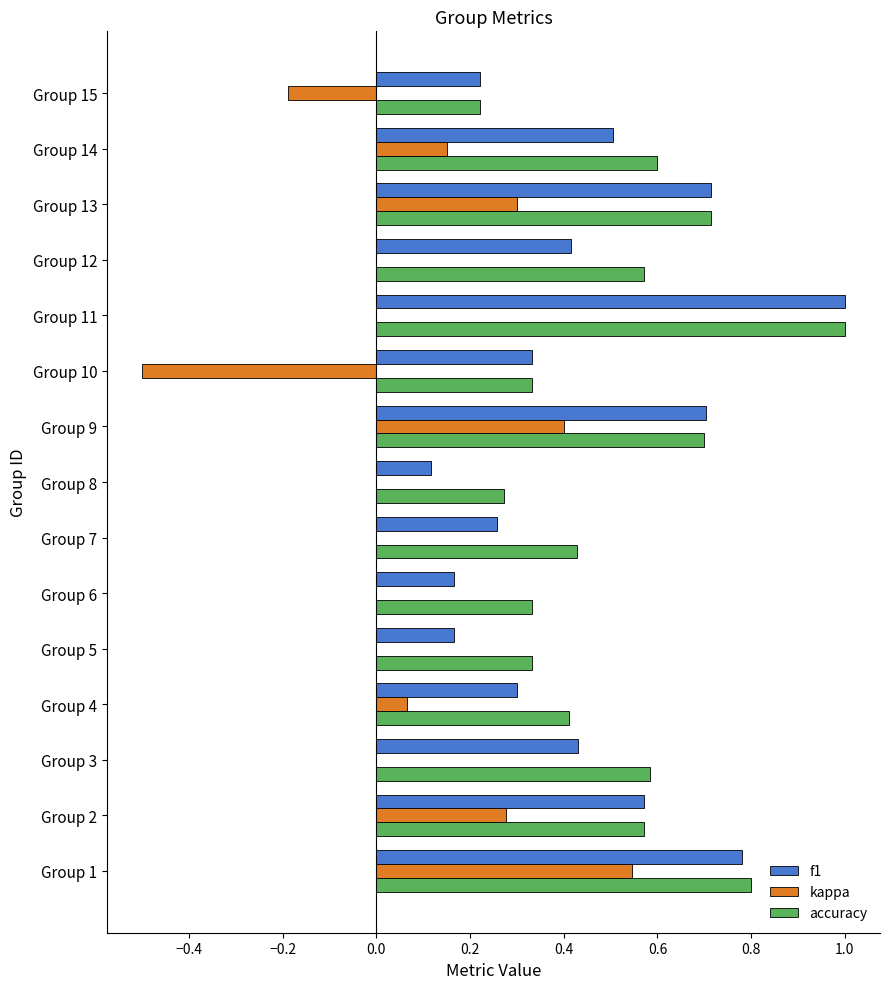

What is the maximum value shown in the chart?

1.0